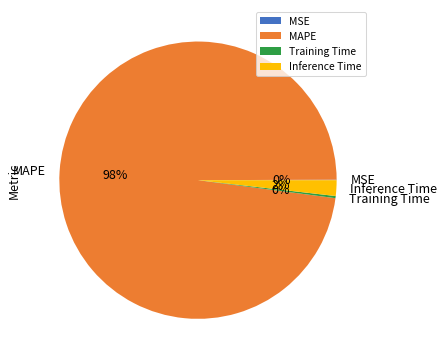

To the nearest percent, what is the average slice percentage?

25%